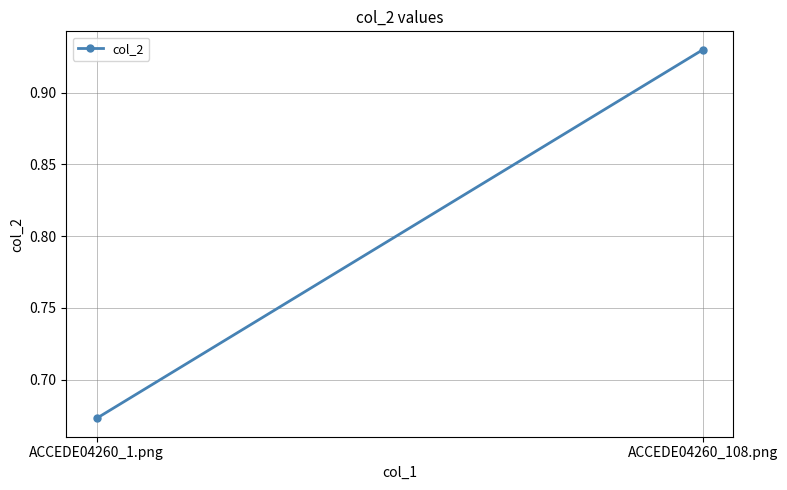

Reading right to left, transcribe all the data shown in this chart.

ACCEDE04260_108.png=0.9	ACCEDE04260_1.png=0.7